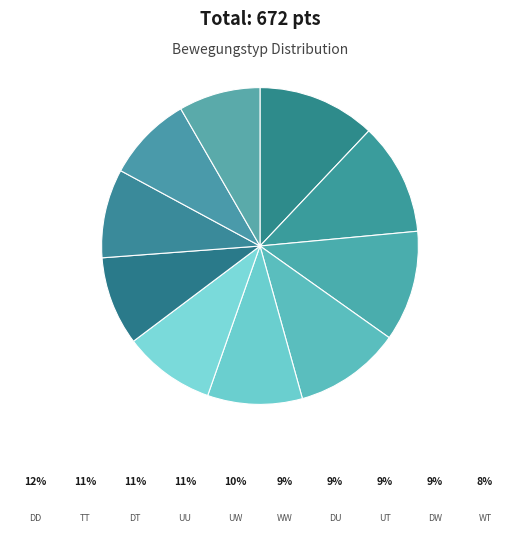

What is the smallest slice in the pie chart?

WT